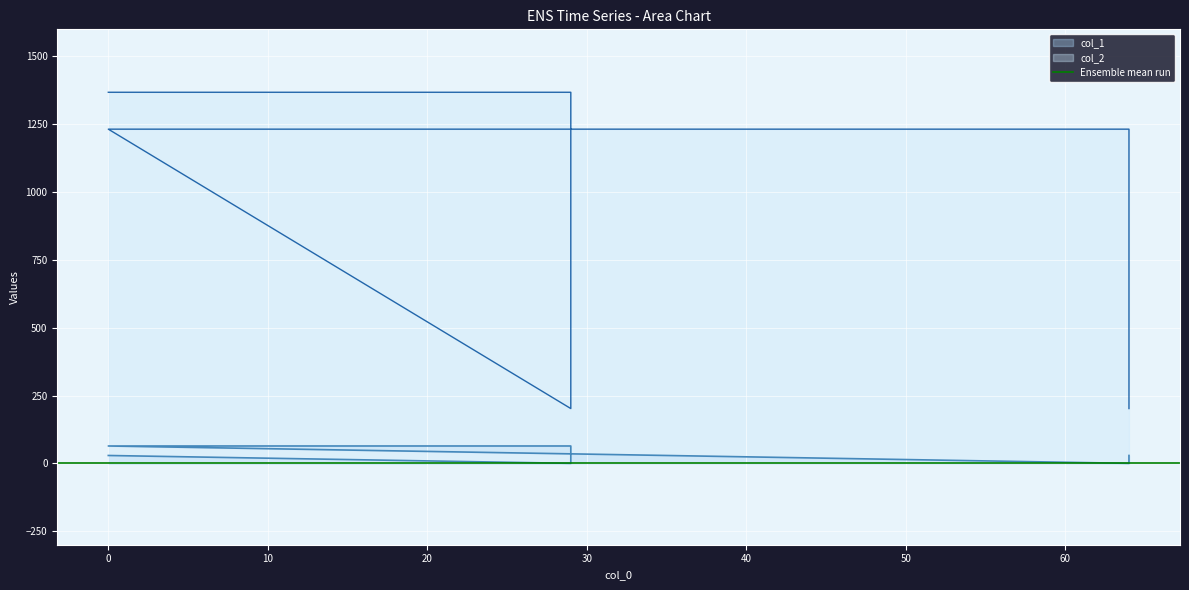

How many values in the col_1 series exceed 29?

2